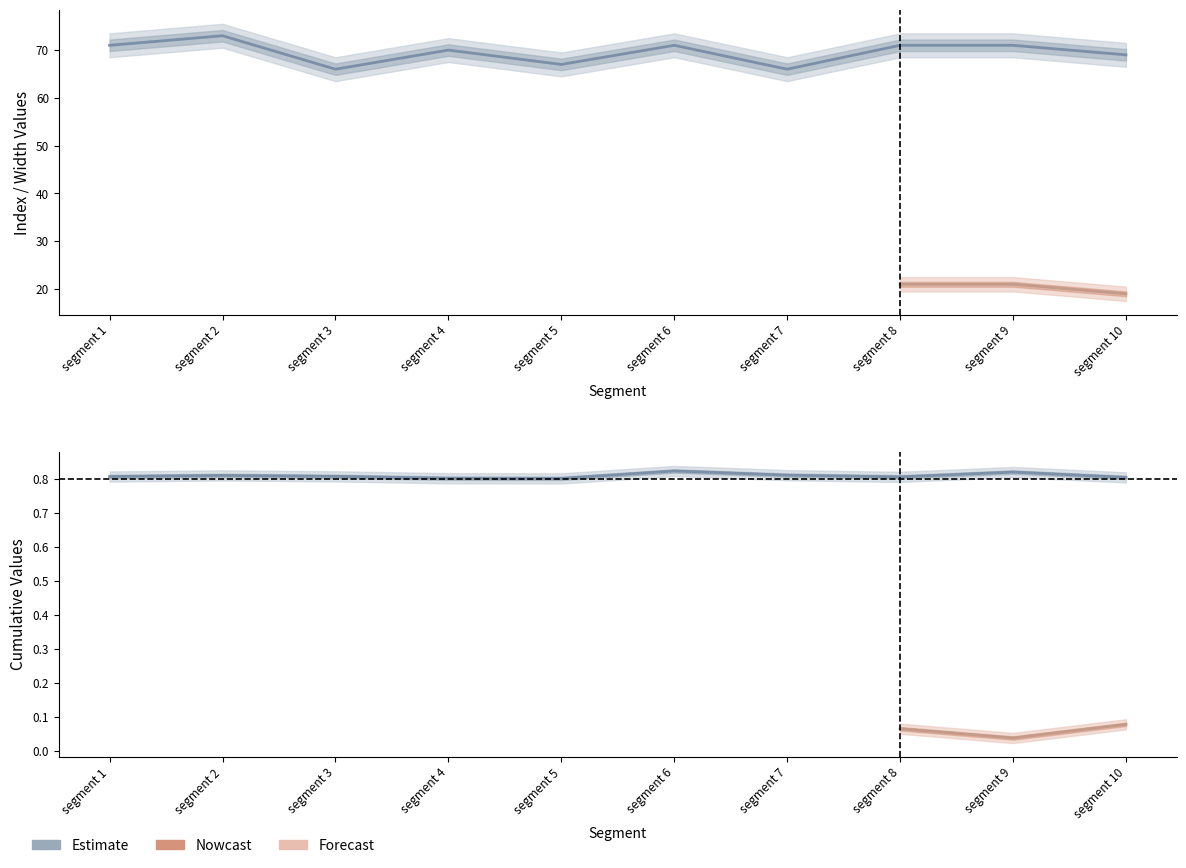

How many lines are shown in the chart?

2